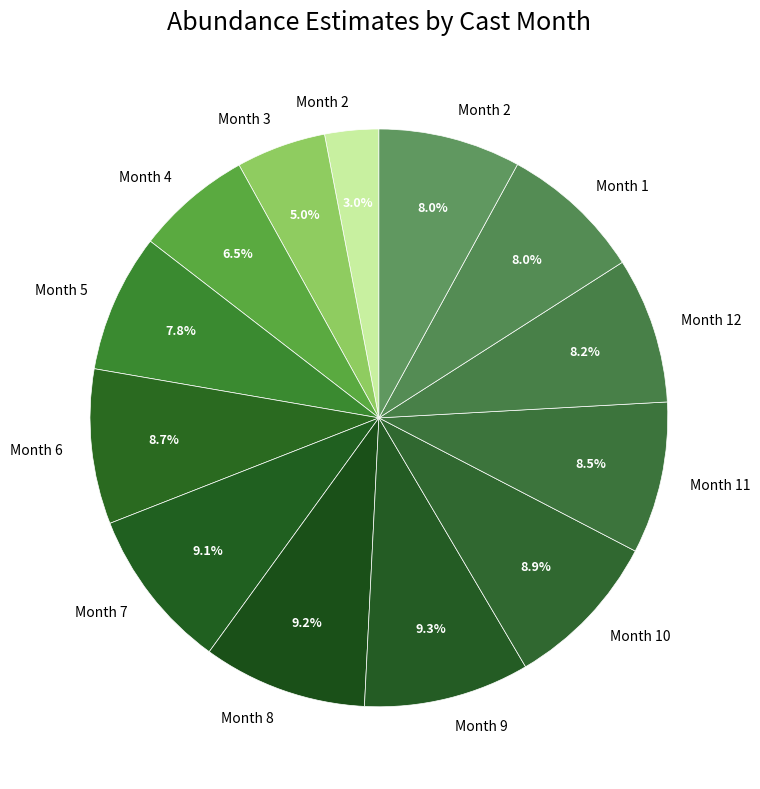

Which slice is the largest?

9